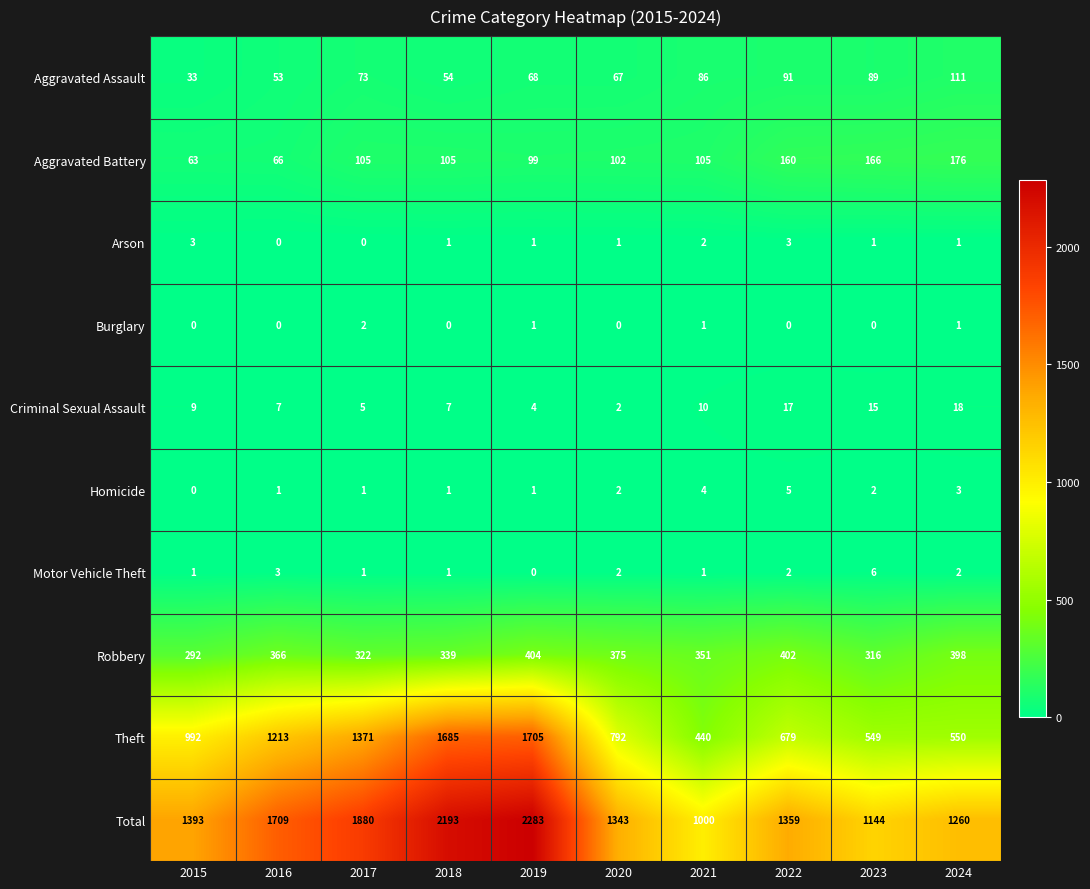

Read the Theft value at 2016, to the nearest 50.

1200